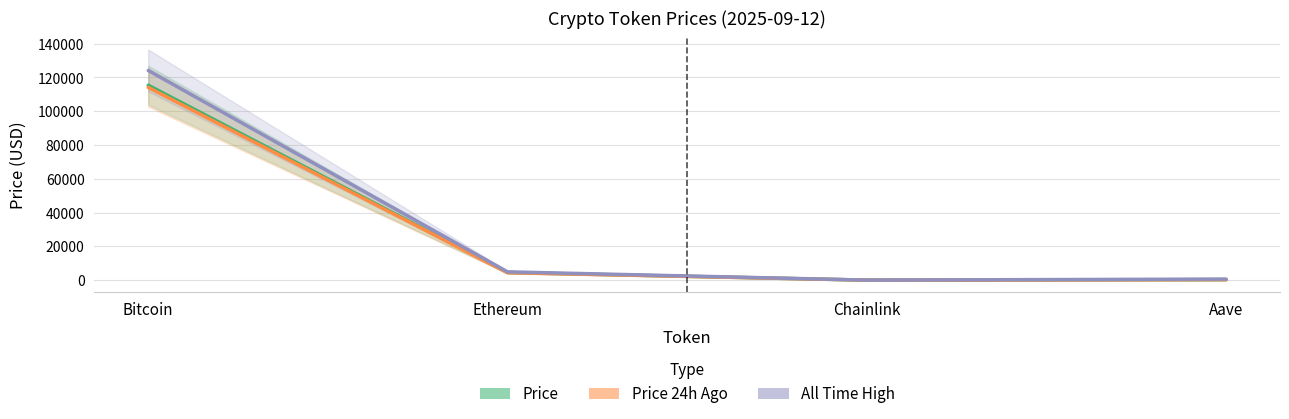

True or false: All Time High has more than 0 points higher than both neighbors.

False